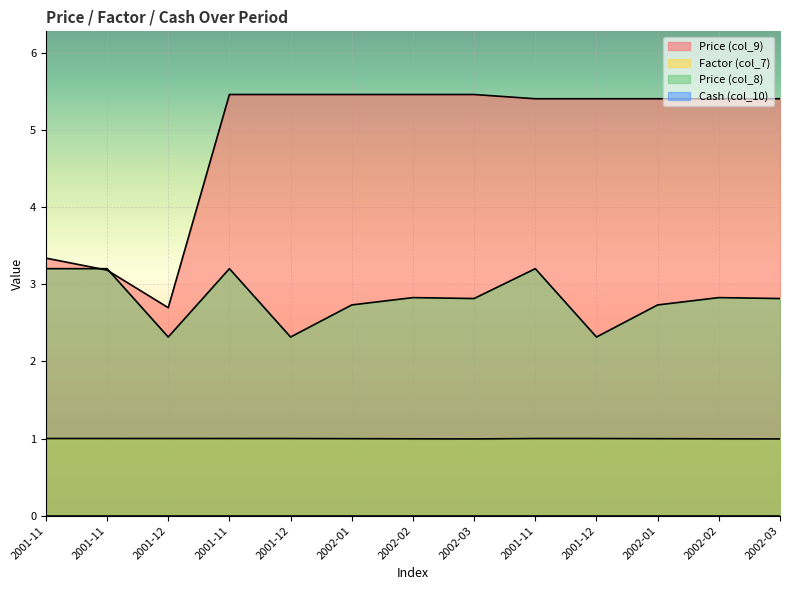

At which label is Price (col_9) closest to 4?

2001-11